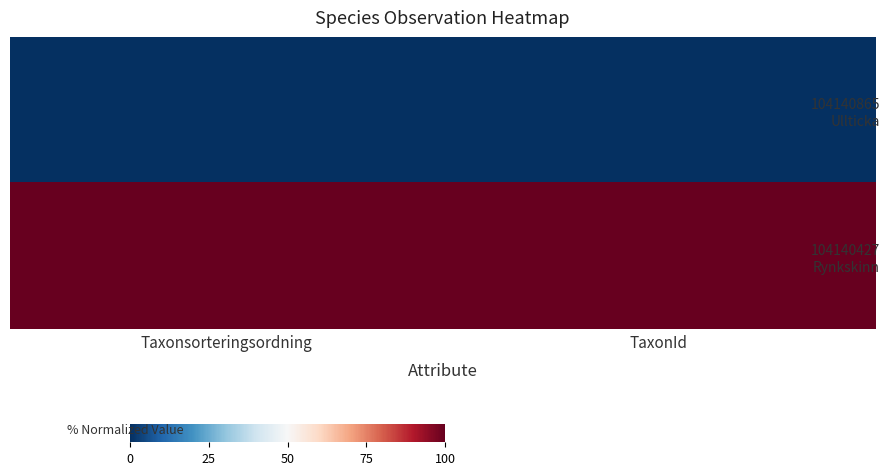

What is the spread (max minus min) of values at Taxonsorteringsordning?

100